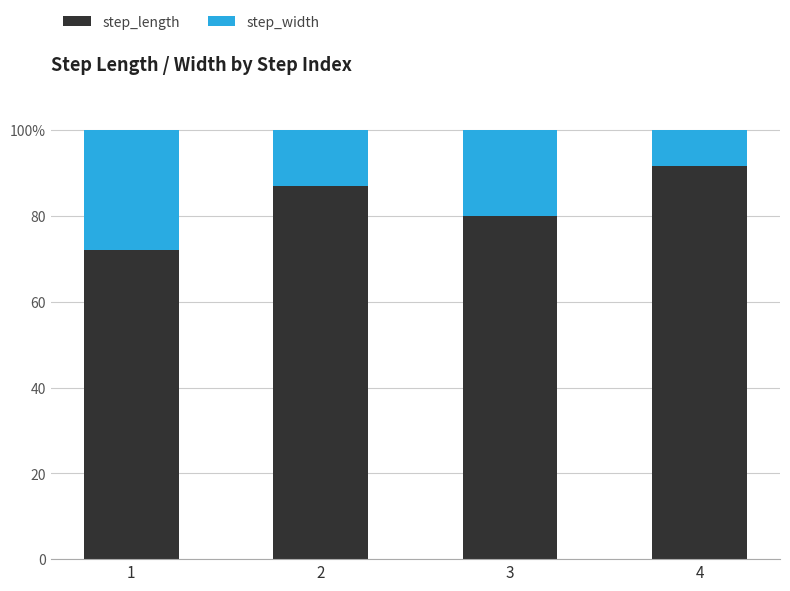

What are all the series names shown in the legend?

step_length, step_width